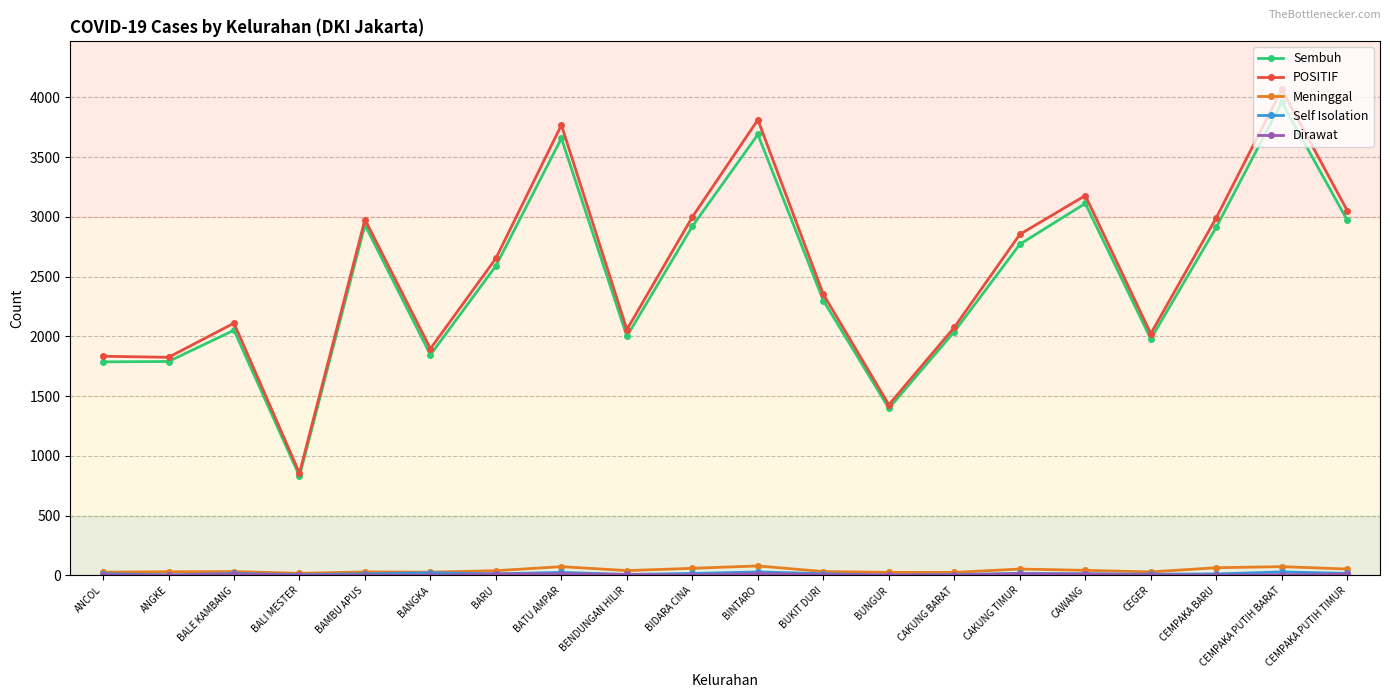

What is the greatest value displayed?

4067